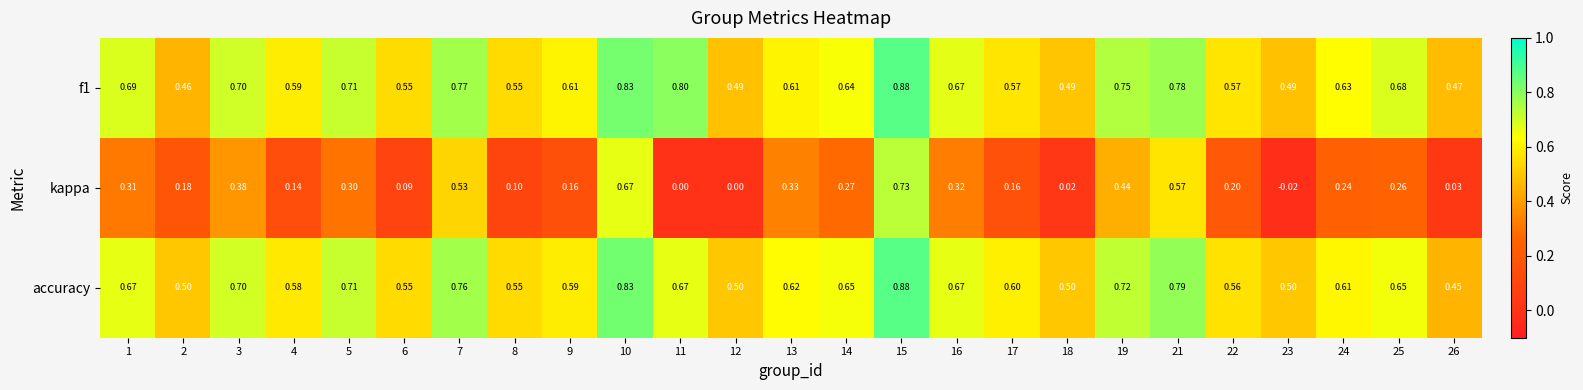

Between 6 and 25, which series saw the biggest shift?

kappa